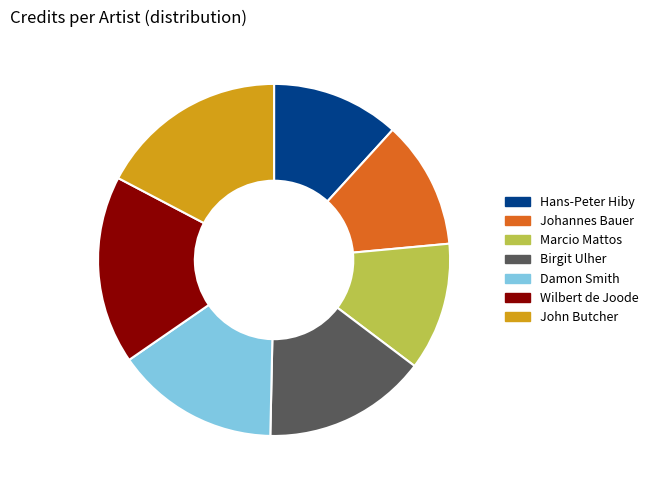

Is the sum of Wilbert de Joode and John Butcher greater than half?

No